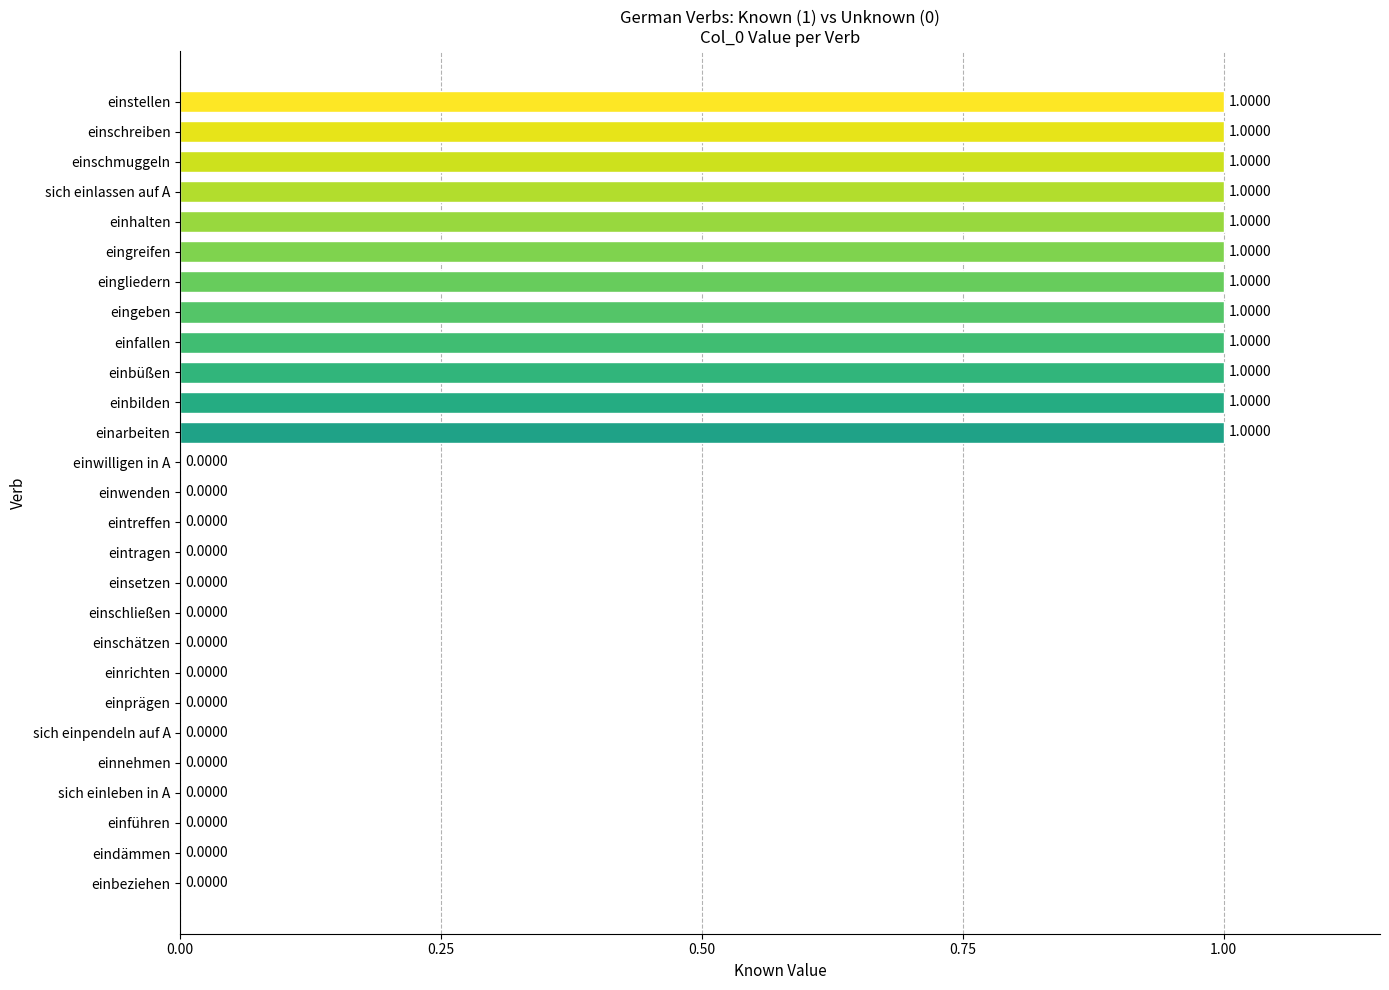

Does the chart contain stacked bars?

No